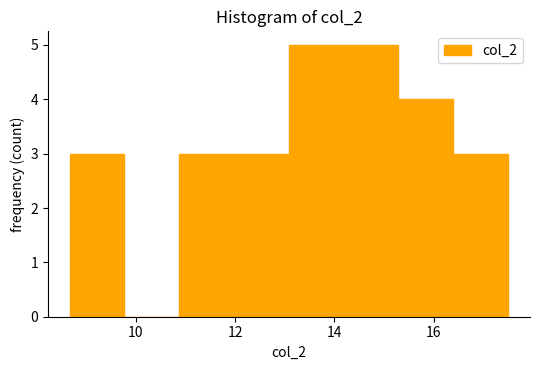

Reading left to right, transcribe this chart: for each bar, give the range it covers on the x-axis and its height. Neither the bar edges nor the heights are printed on the chart, so give them approximately, as read against the axes.

8.6 to 9.8: 3
9.8 to 10.8: 0
10.8 to 12.0: 3
12.0 to 13.0: 3
13.0 to 14.2: 5
14.2 to 15.2: 5
15.2 to 16.4: 4
16.4 to 17.6: 3